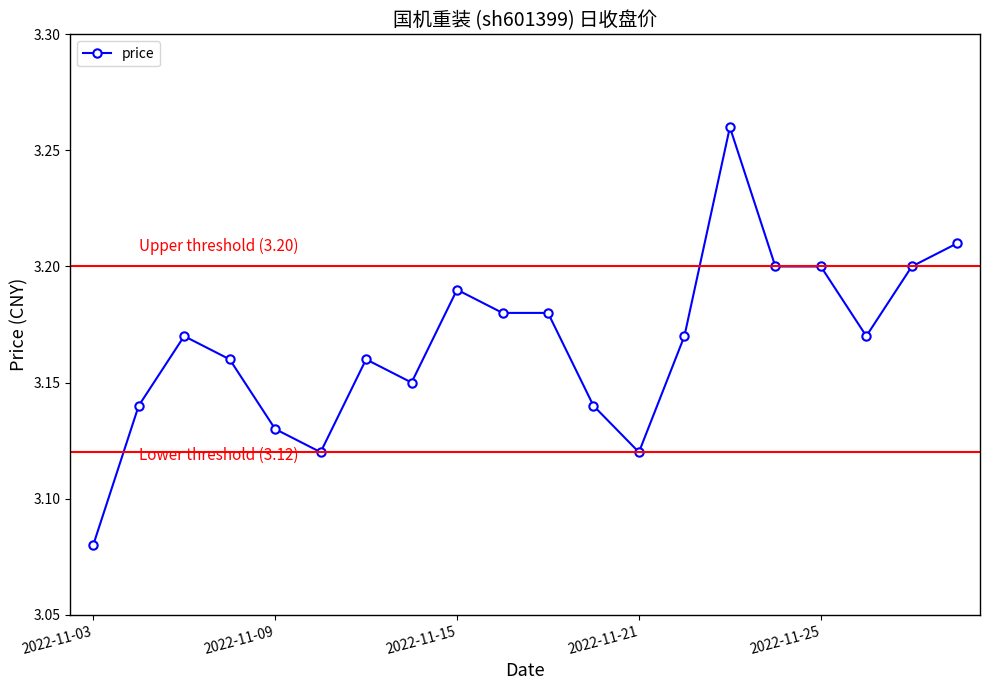

Count the values in the range 3 to 4.

20